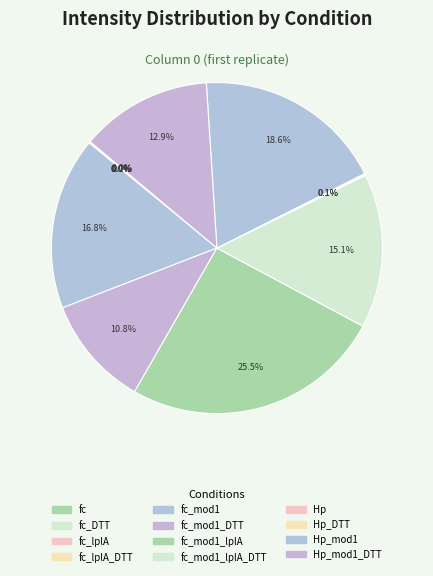

Rank the categories by value from lowest to highest.

full_complex, full_complex_lplA_DTT, full_complex_lplA, full_complex_DTT, Hprot, Hprot_DTT, full_complex_mod1_DTT, Hprot_mod1_DTT, full_complex_mod1_lplA_DTT, full_complex_mod1, Hprot_mod1, full_complex_mod1_lplA